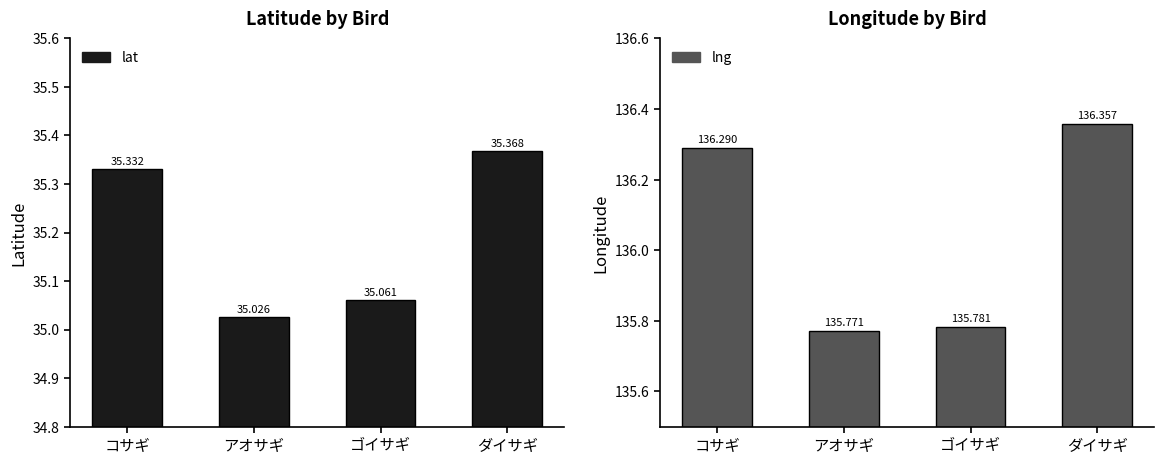

What is the spread (max minus min) of values at ゴイサギ?

100.7